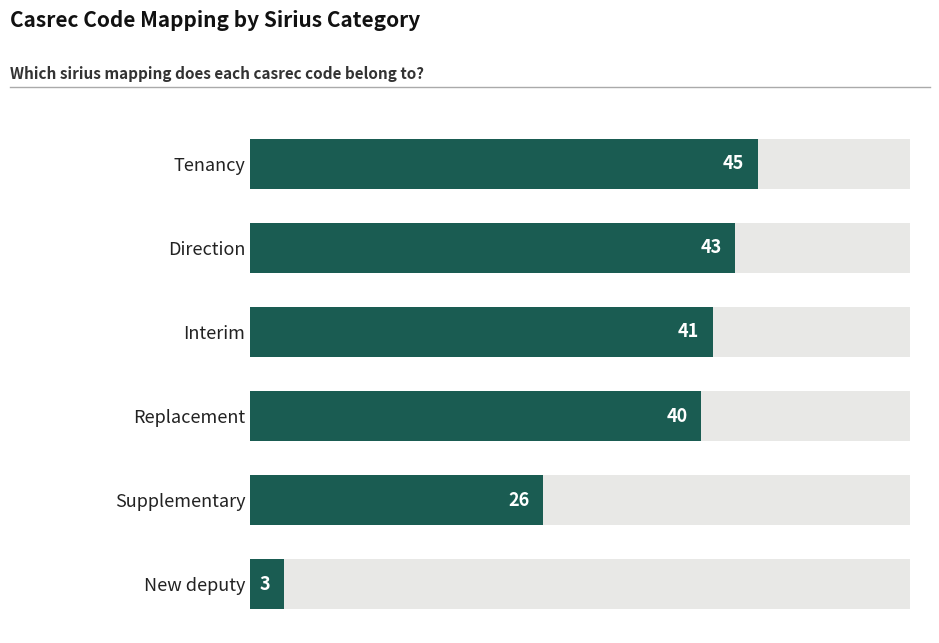

What is the smallest value displayed?

3